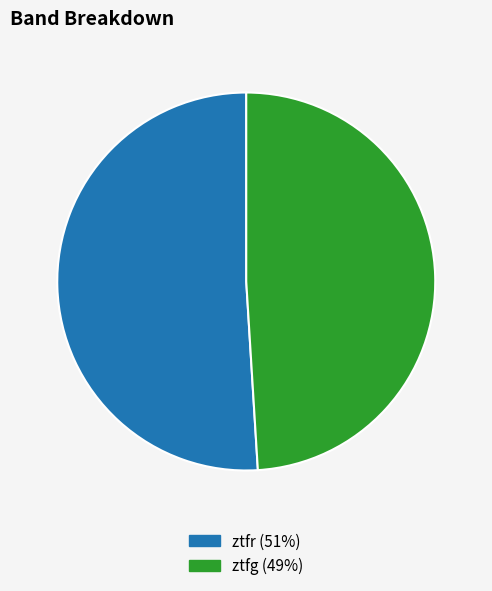

Do ztfg and ztfr together represent more than half of the pie?

Yes